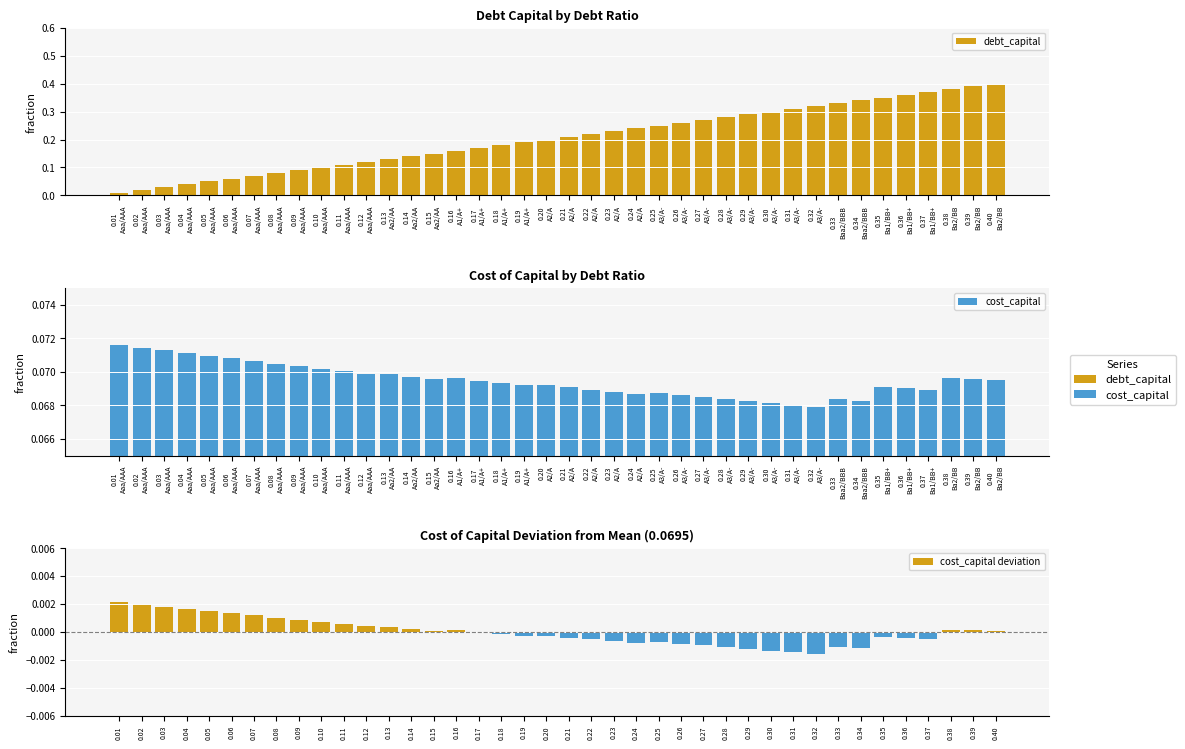

Rank the series at 0.04
Aaa/AAA from highest to lowest value.

cost_capital, debt_capital, cost_capital deviation